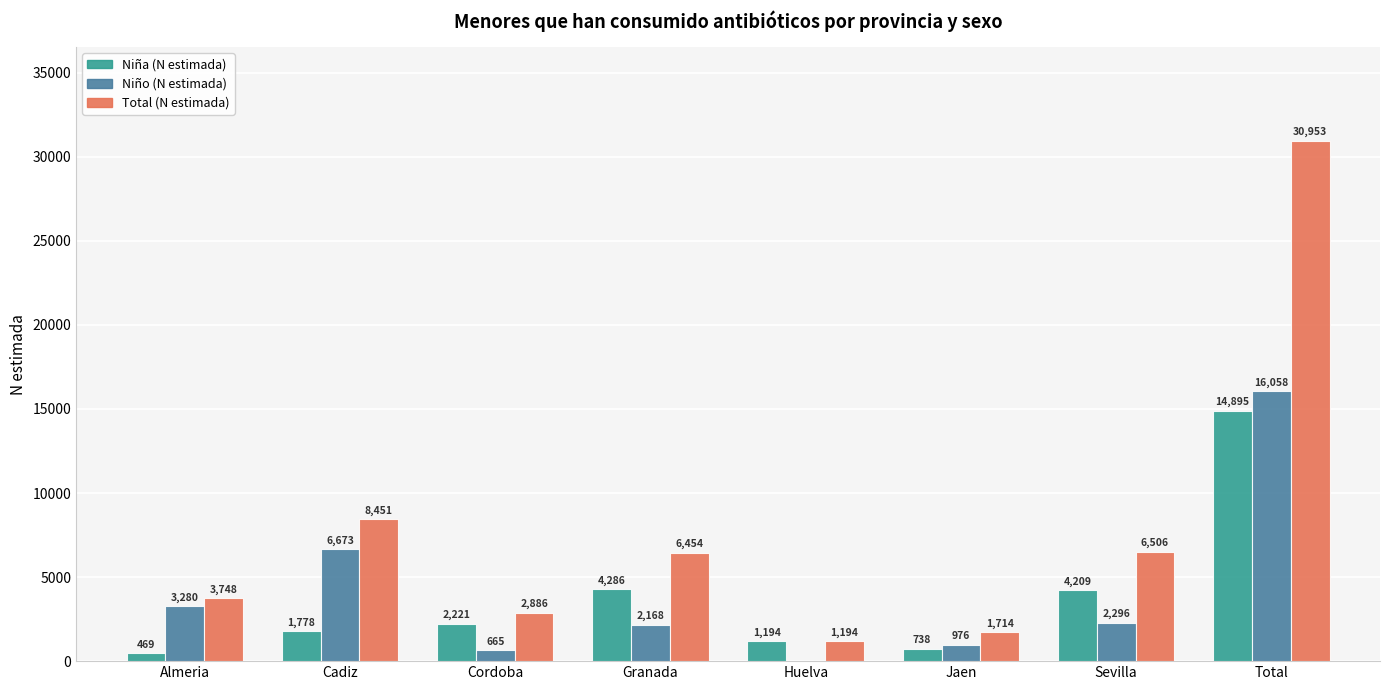

At which label is Niña (N estimada) closest to 7682?

Granada